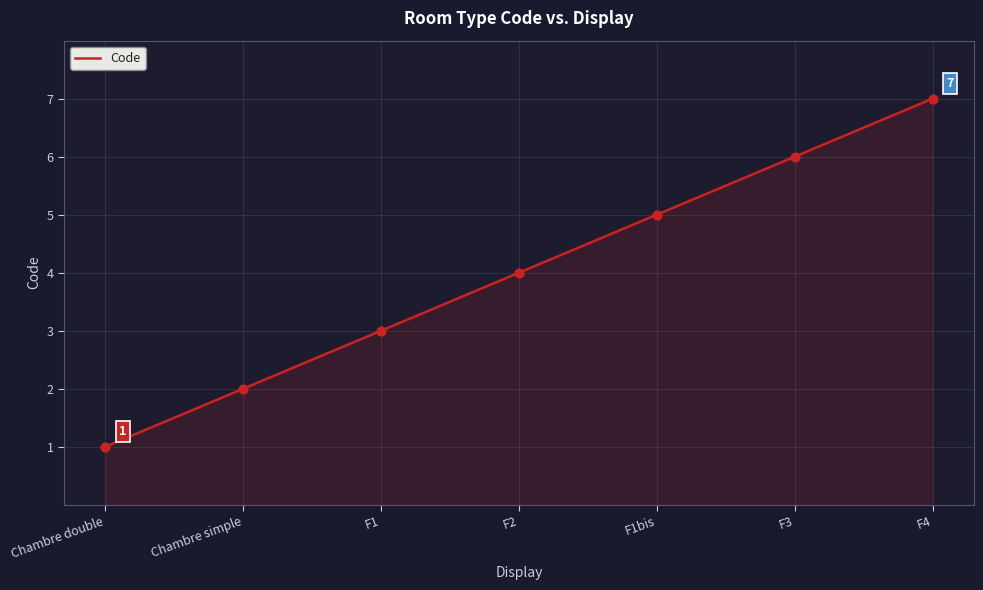

What is the ratio of the value at F3 to the value at F4?

0.9